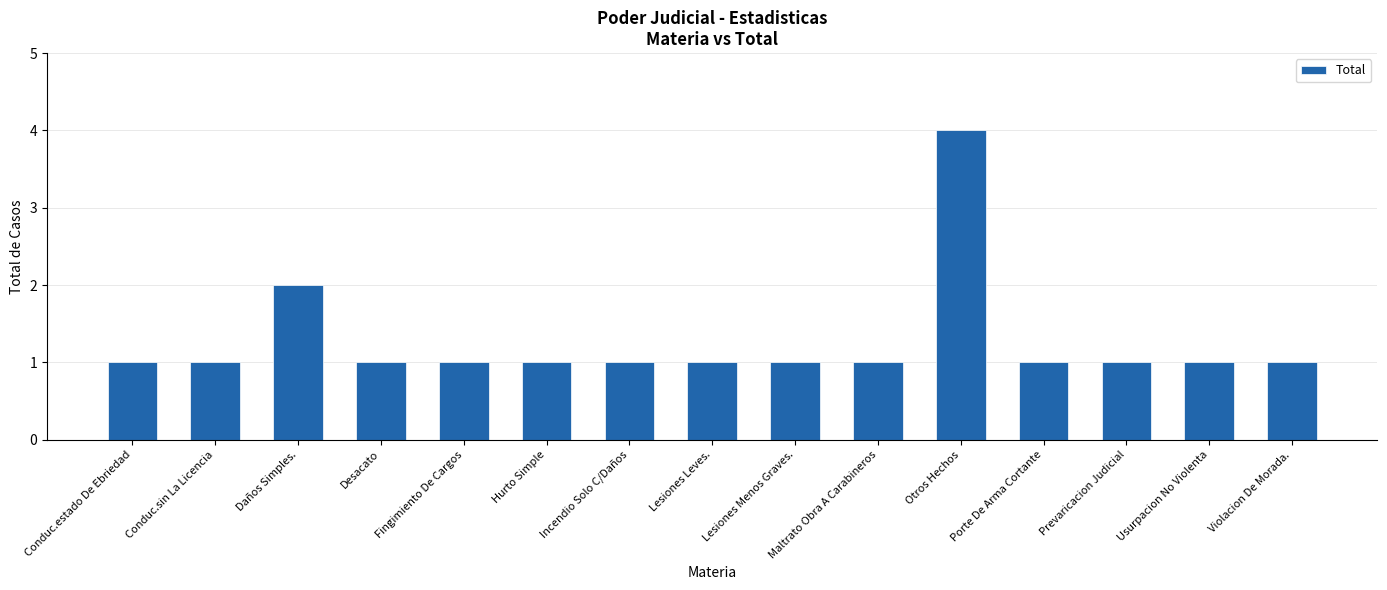

What is the change in value from Daños Simples. to Incendio Solo C/Daños?

-1